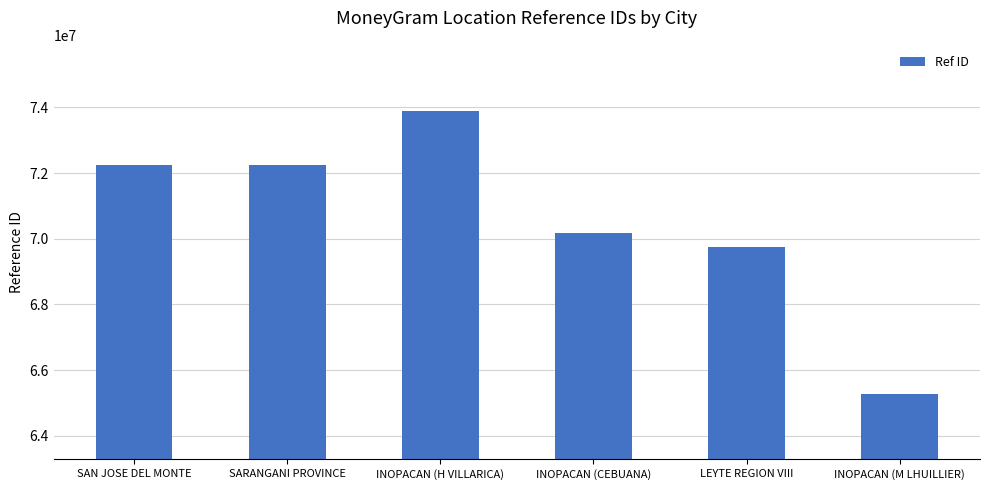

What is the difference between the maximum and second lowest values?

4149325